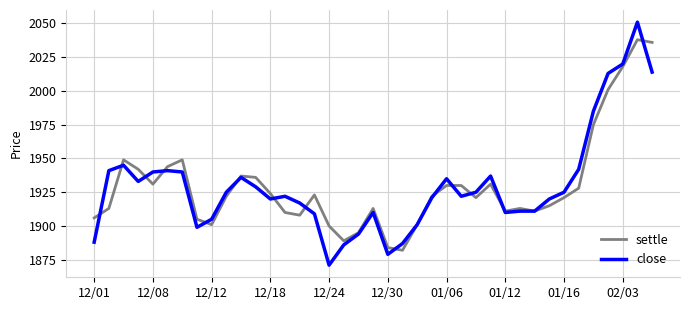

In settle, how many points are lower than both neighbors (excluding endpoints)?

8